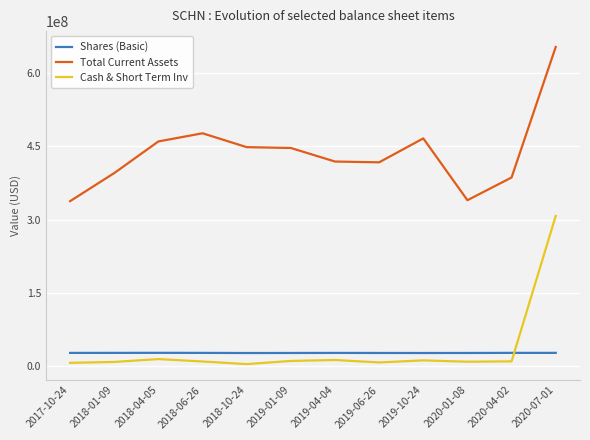

True or false: Shares (Basic) and Cash & Short Term Inv intersect in this chart.

True